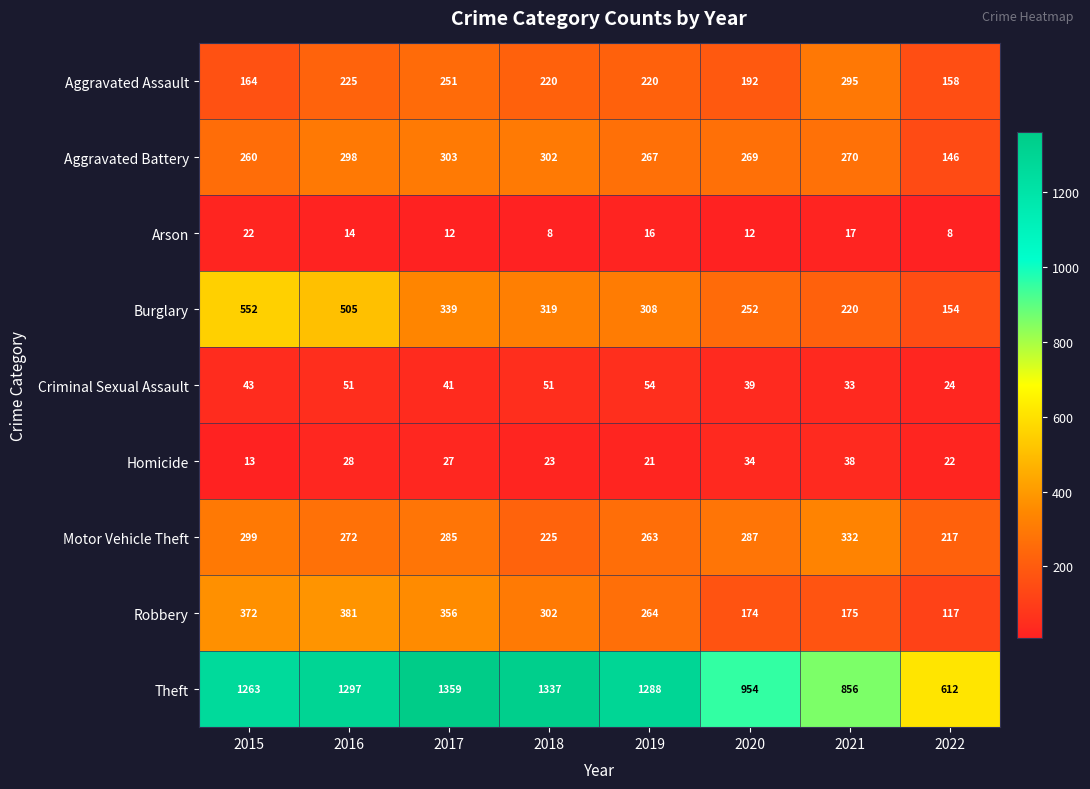

True or false: Criminal Sexual Assault has a value of 24 at 2022.

True